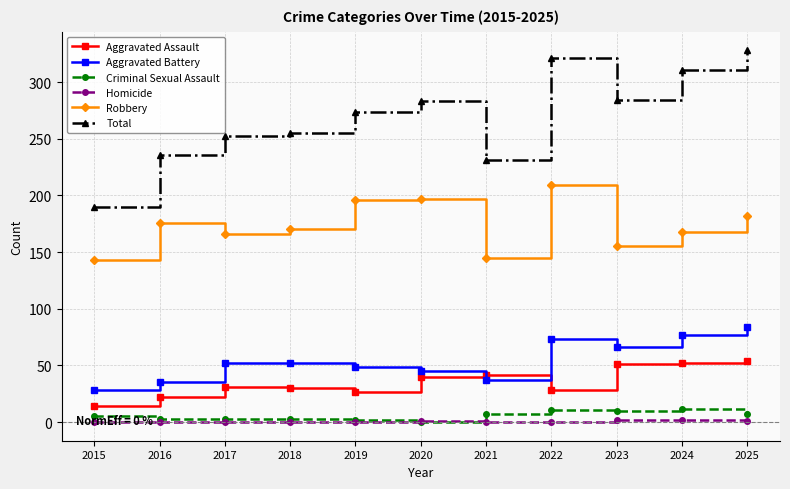

What is the difference between the maximum and second lowest values in the Total series?

97